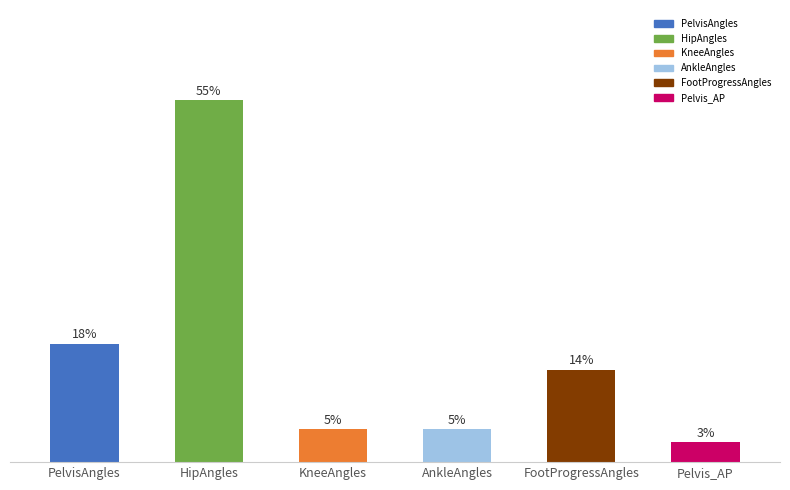

Which has a higher value, AnkleAngles or PelvisAngles?

PelvisAngles